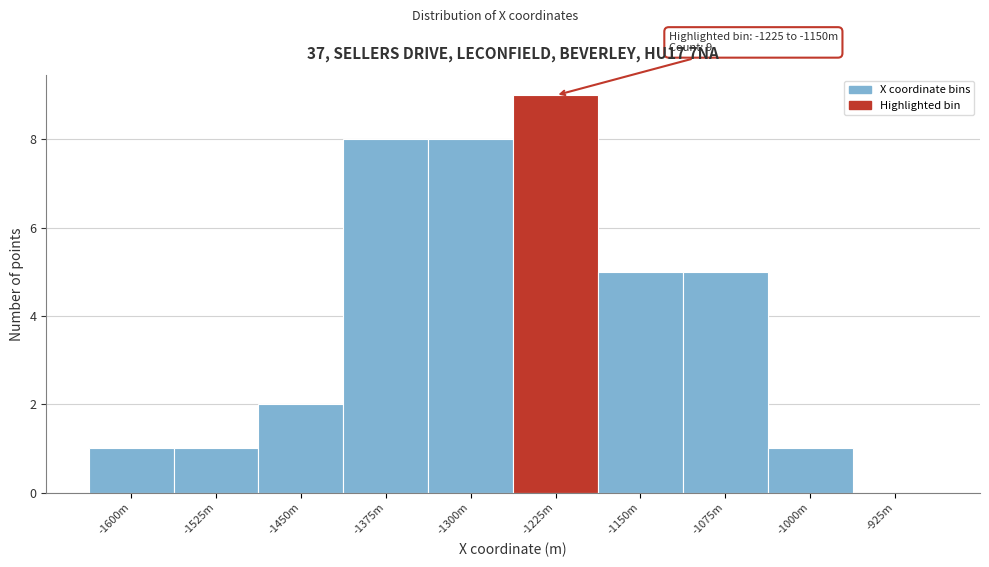

Reading left to right, what are all the values shown in this chart?

-1600m=1	-1525m=1	-1450m=2	-1375m=8	-1300m=8	-1225m=9	-1150m=5	-1075m=5	-1000m=1	-925m=0